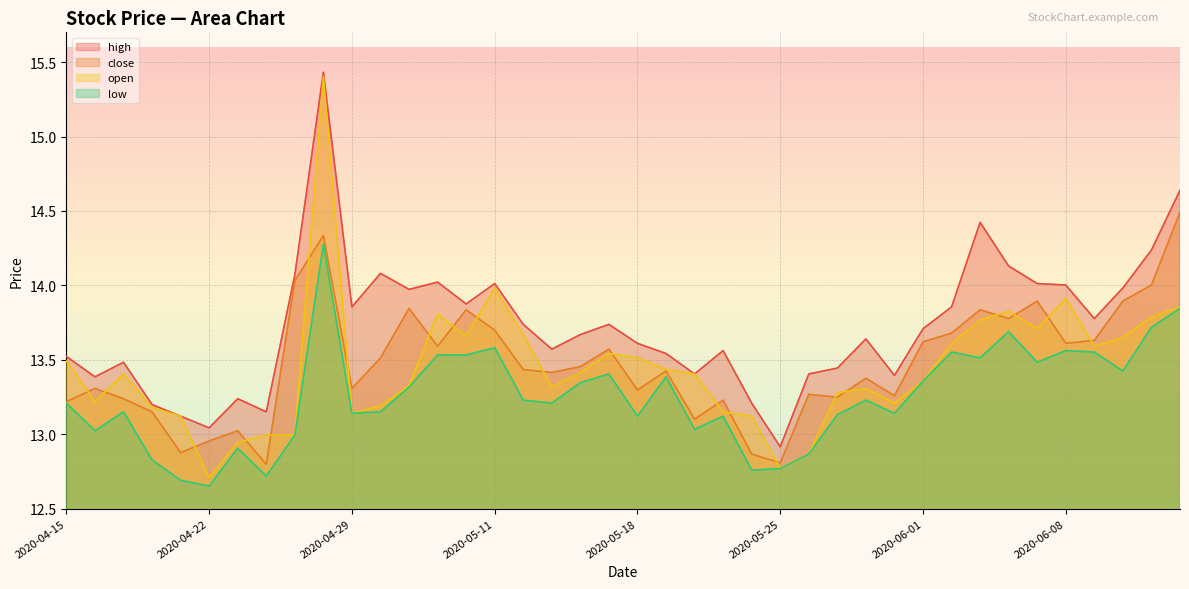

What are all the series names shown in the legend?

high, close, open, low